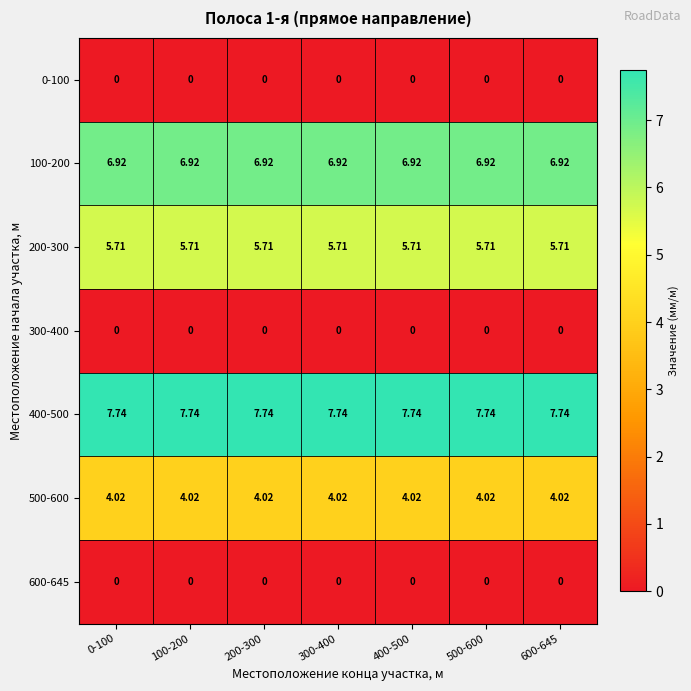

How many categories are shown in the chart?

7